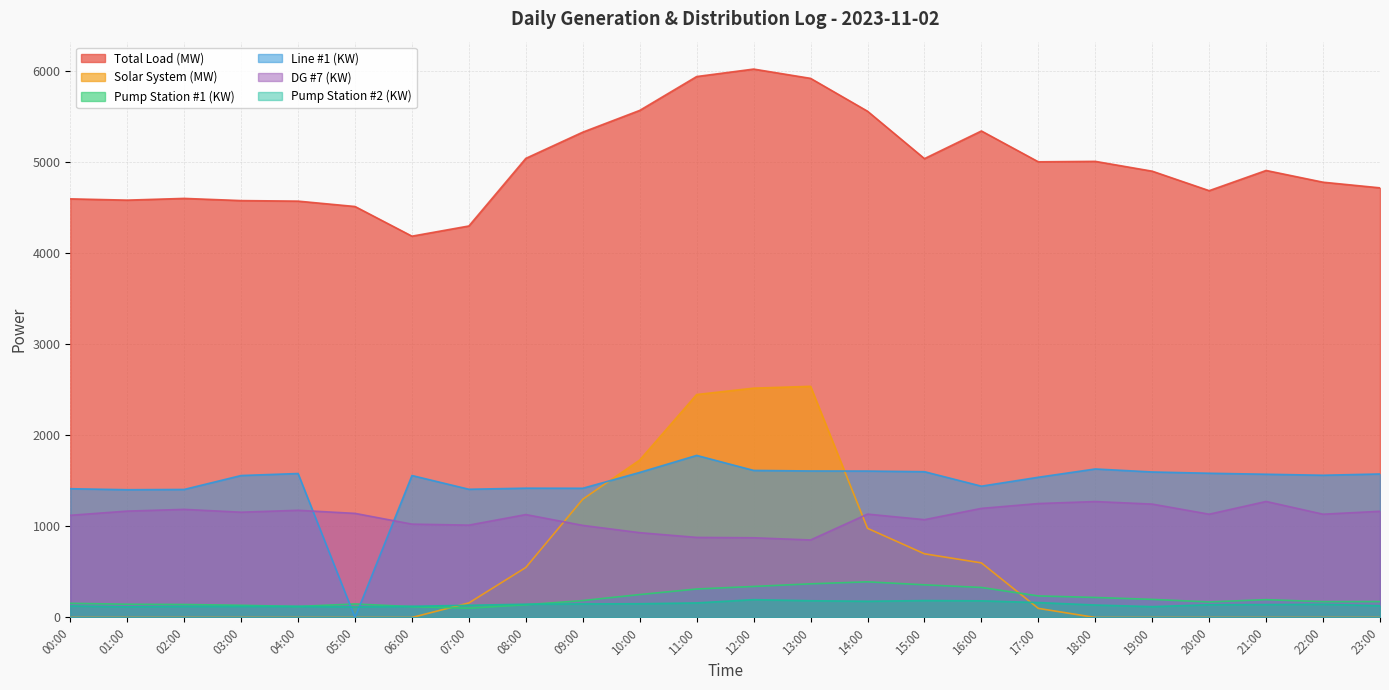

In Line #1 (KW), how many points are higher than both neighbors (excluding endpoints)?

5